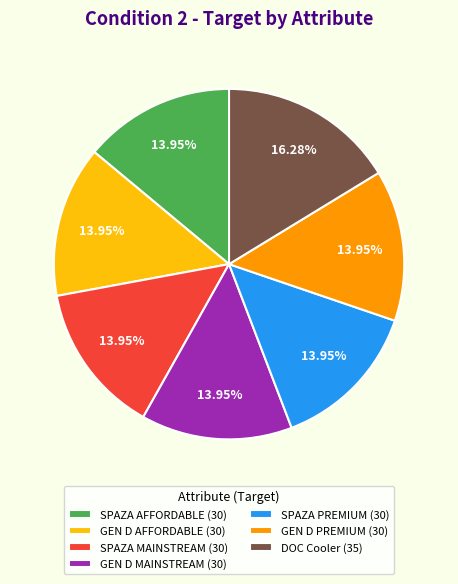

How many slices are in this pie chart?

7